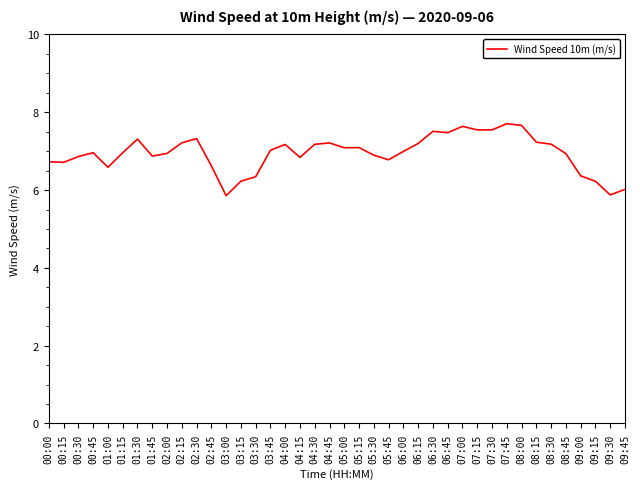

The chart shows a value of 6.2 at 09:15. True or false?

True